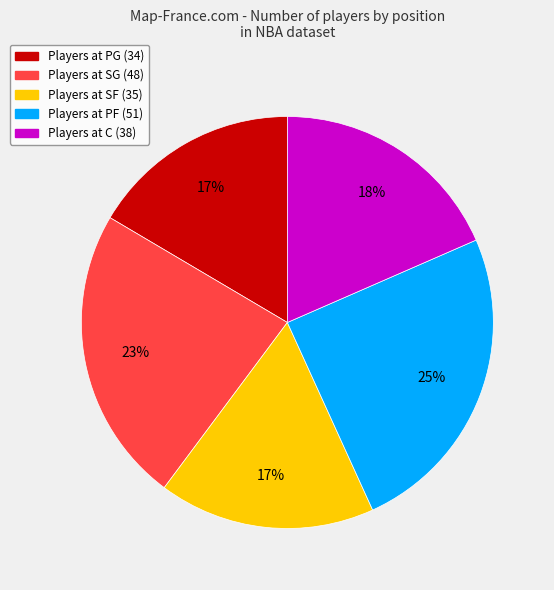

To the nearest percent, what is the average slice percentage?

20%